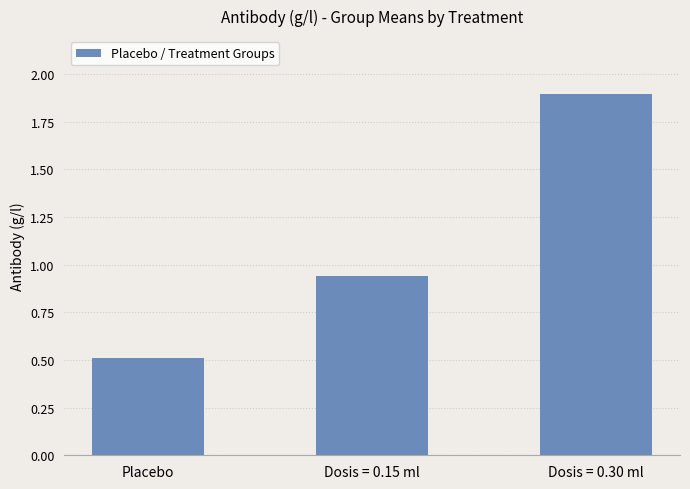

What is the label of the 2nd bar from the right?

Dosis = 0.15 ml